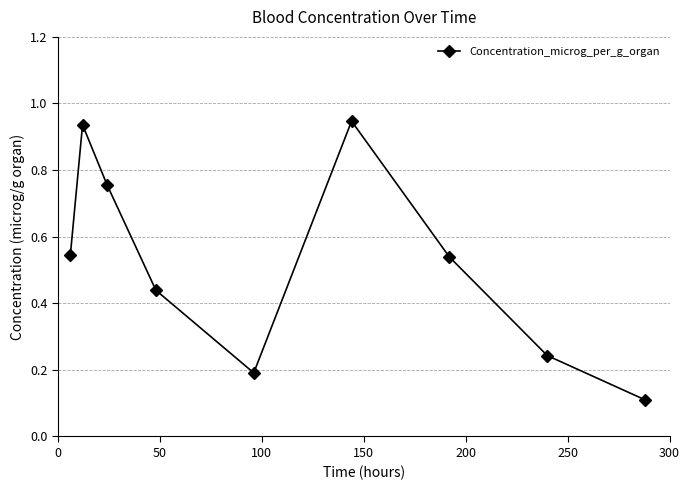

What is the sum of all values?

4.7